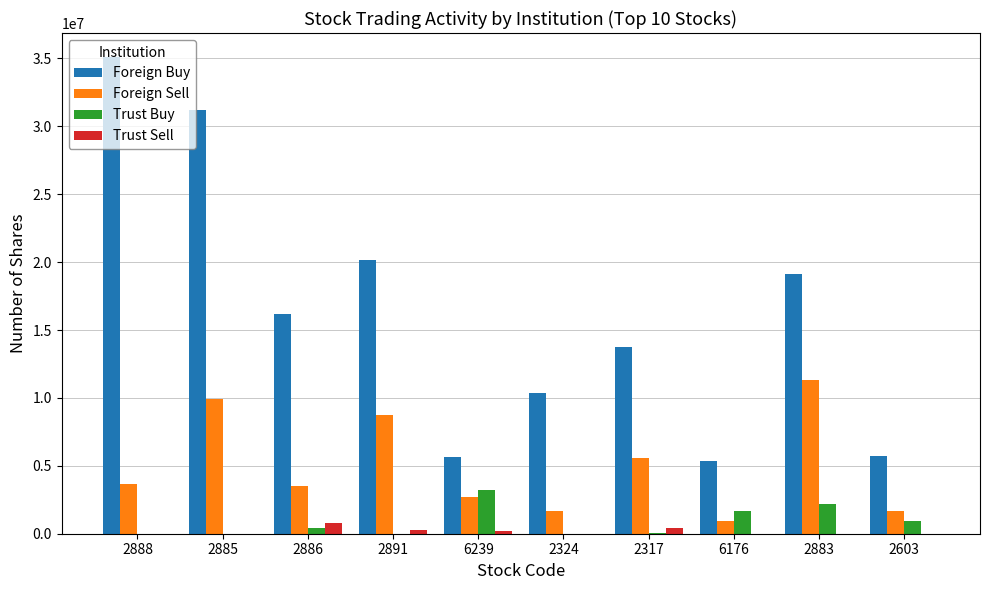

Which series changed the most between 2886 and 2324?

Foreign Buy